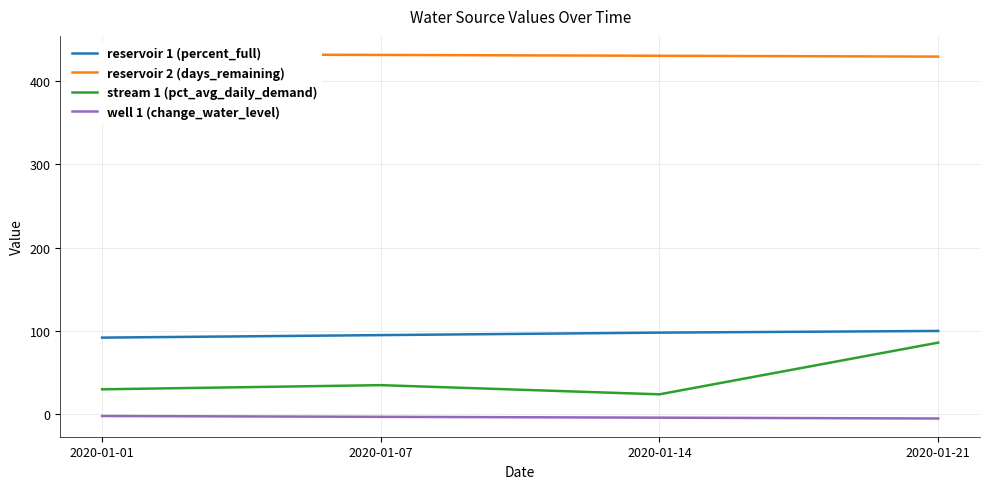

True or false: reservoir 2 (days_remaining) and reservoir 1 (percent_full) intersect in this chart.

False